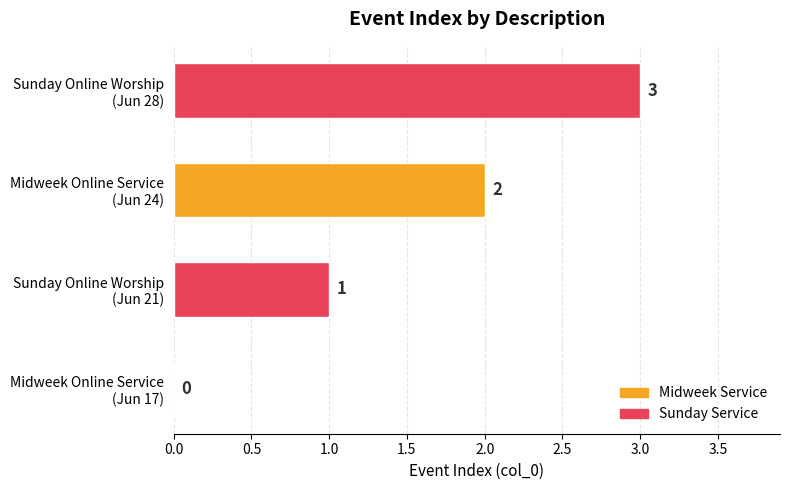

Are the bars grouped side by side (vs. stacked)?

No